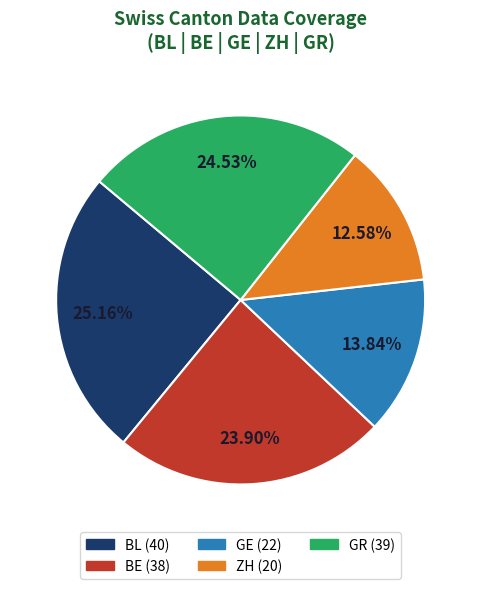

Is there a majority slice in this chart?

No